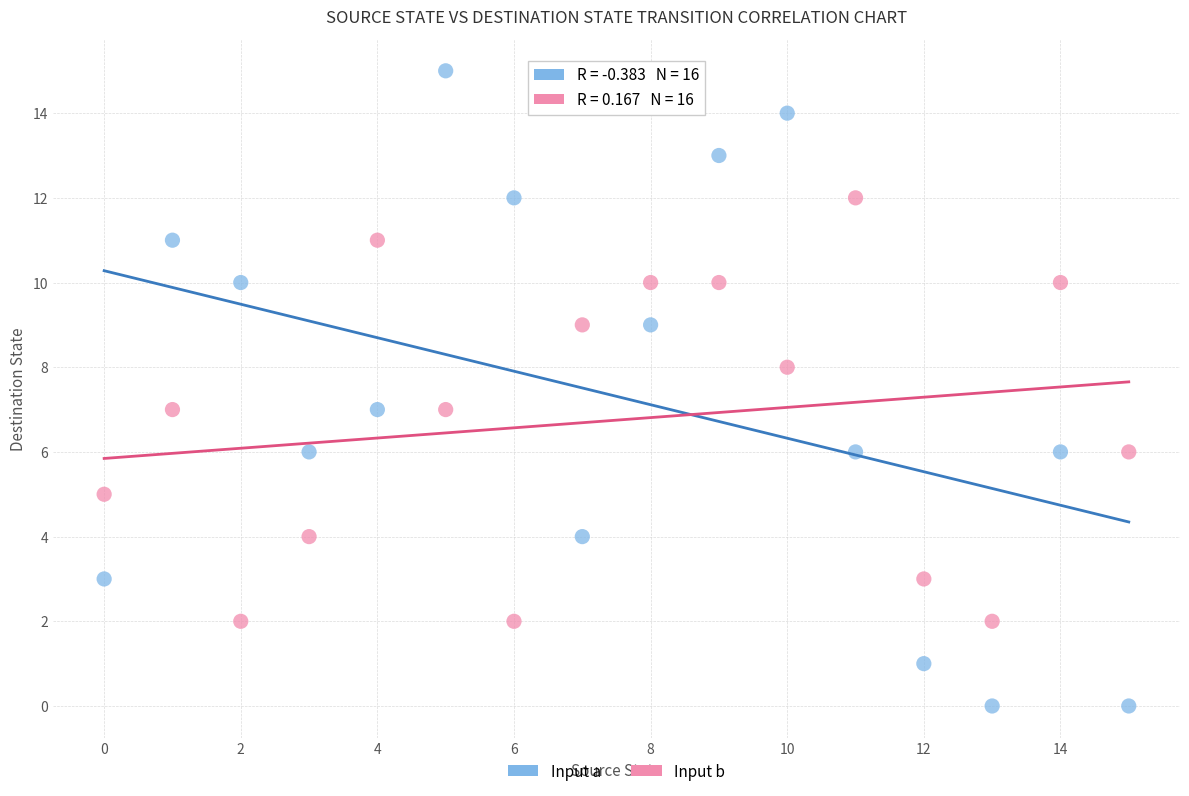

Across all data points, what is the range of Y values (max minus min)?

15